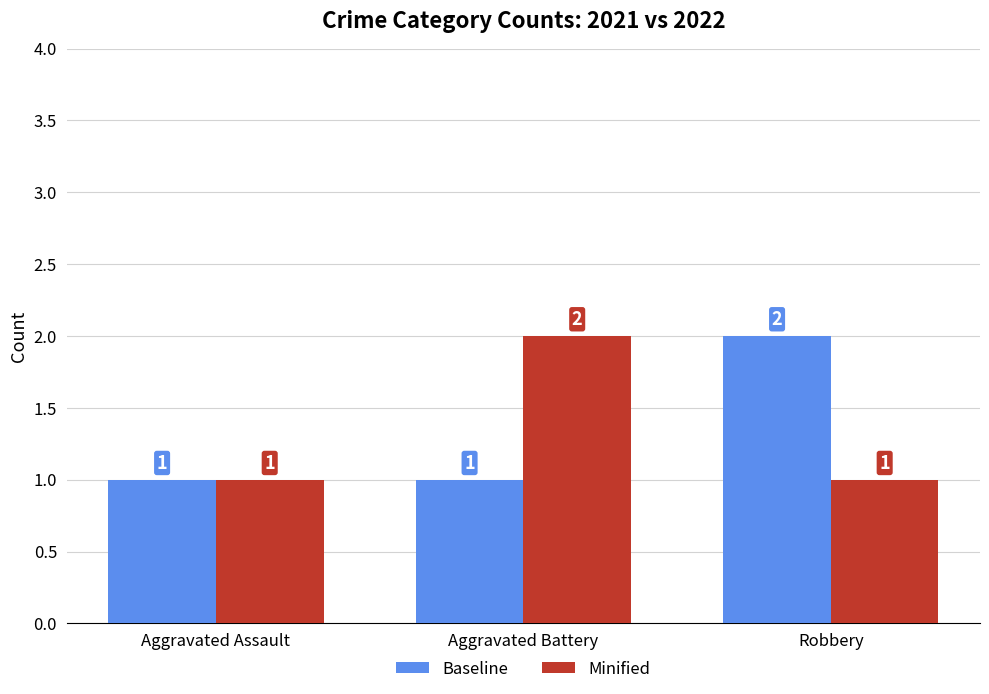

How many bars are there in each group?

2